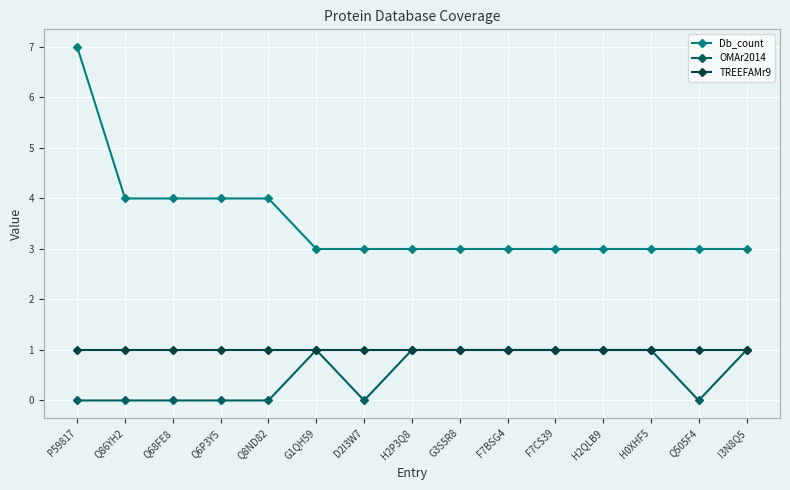

The value of Db_count at D2I3W7 is 3. True or false?

True